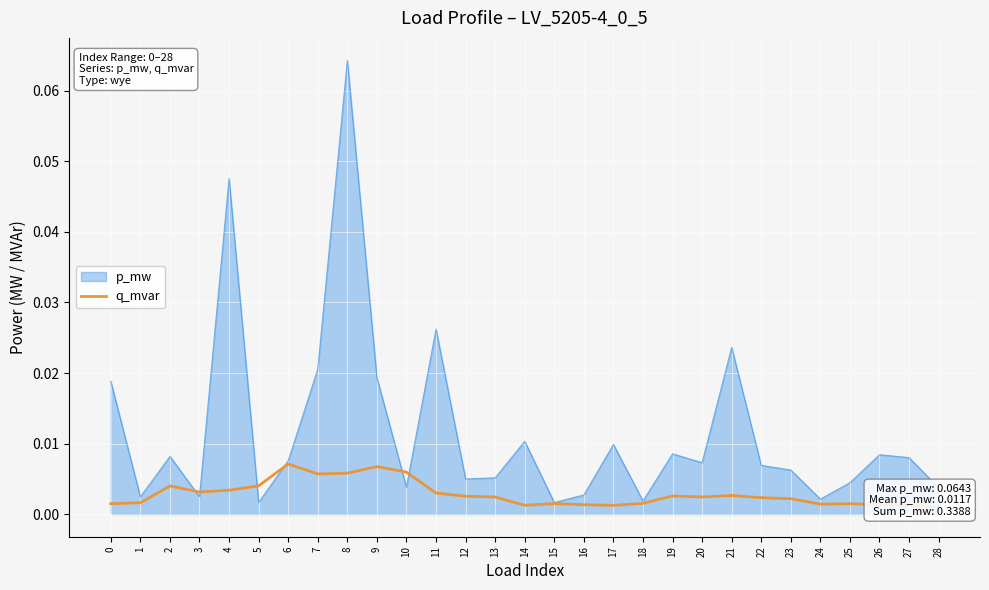

The chart shows a value of 0.0 at 2. True or false?

False